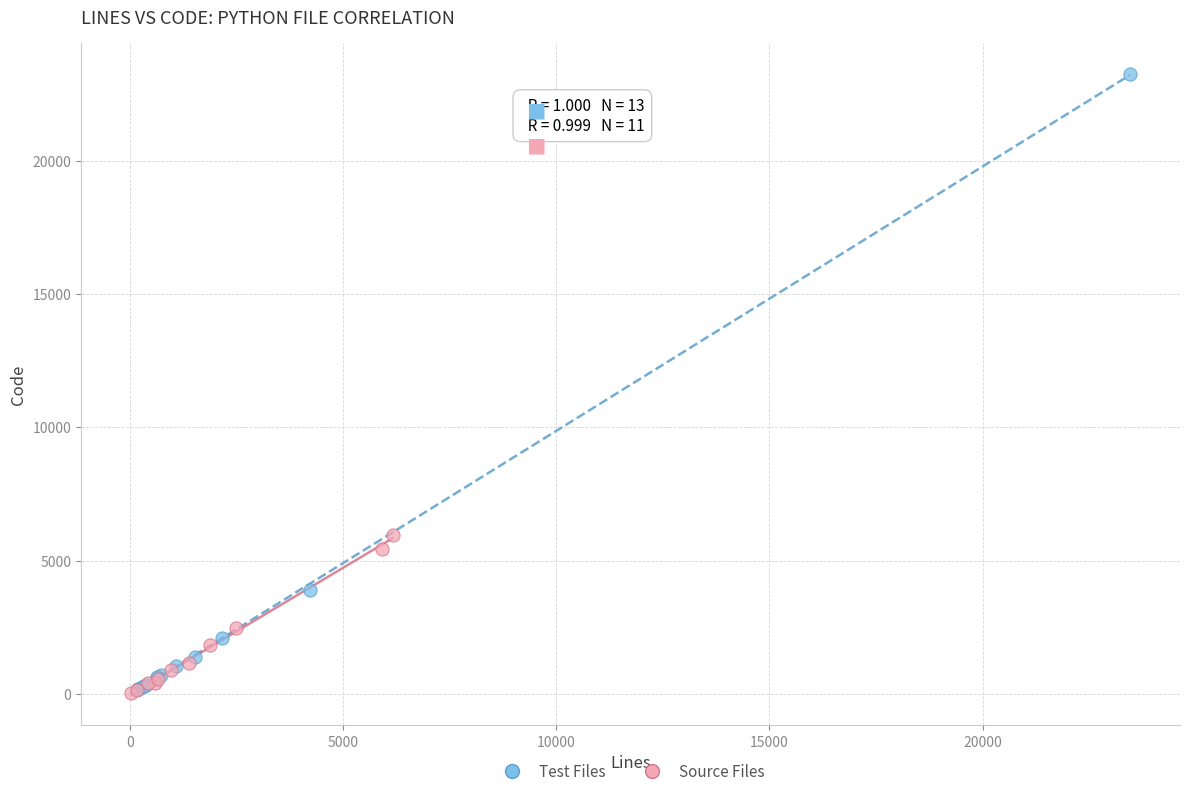

Which series has the widest spread of Y values?

Test Files